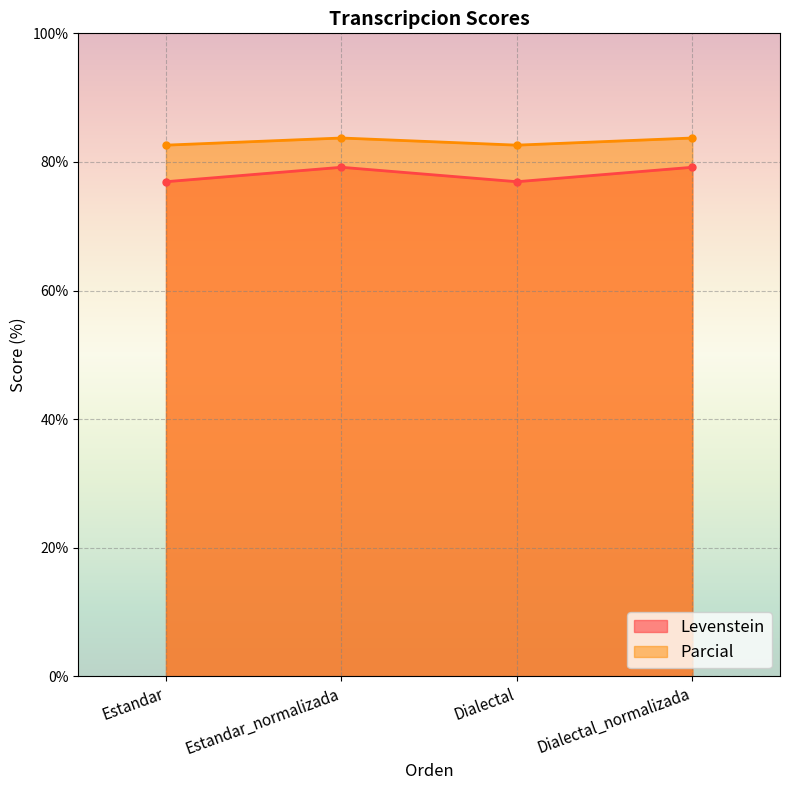

Reading right to left, what are all the values shown in this chart?

Levenstein: 79.2	76.9	79.2	76.9
Parcial: 83.7	82.6	83.7	82.6